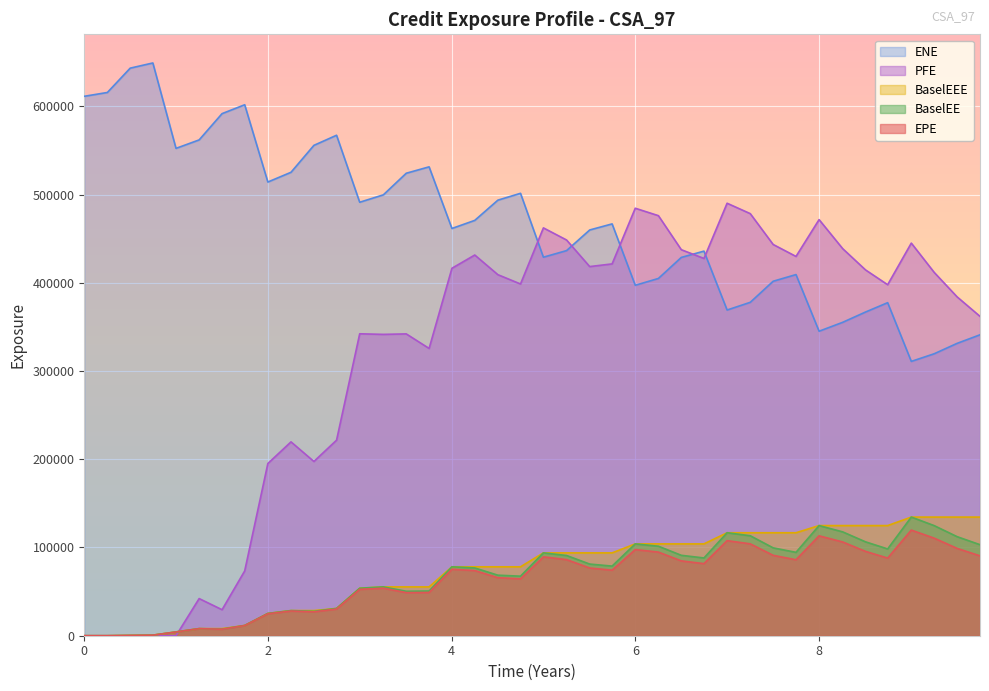

What is the maximum value shown in the chart?

649186.0